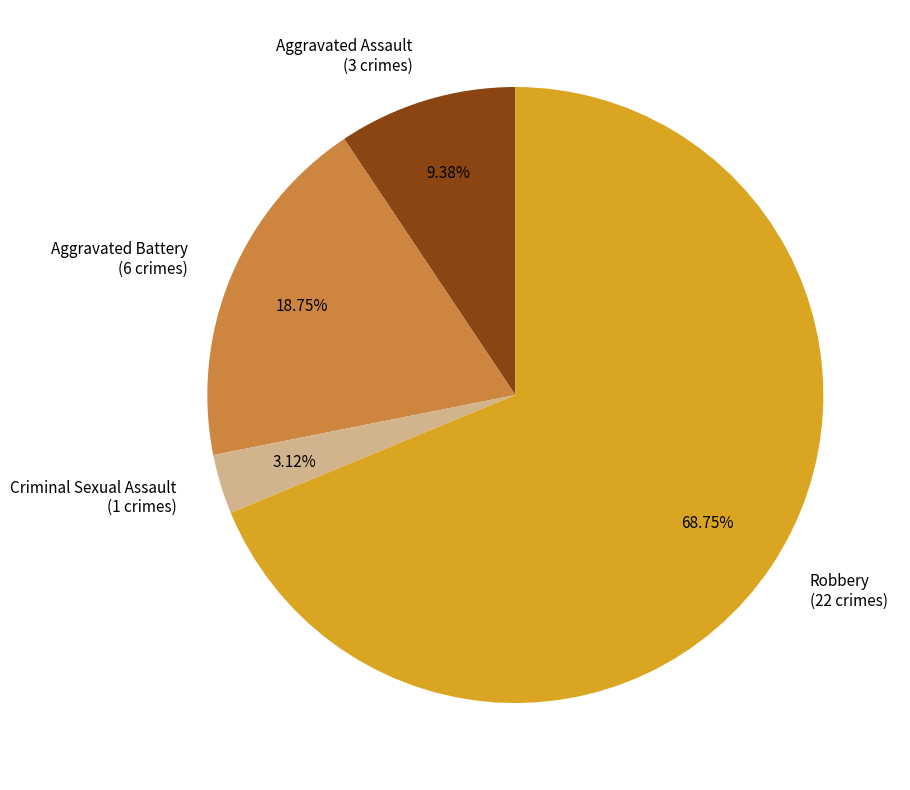

To the nearest percent, what percentage of the pie is Aggravated Battery?

19%